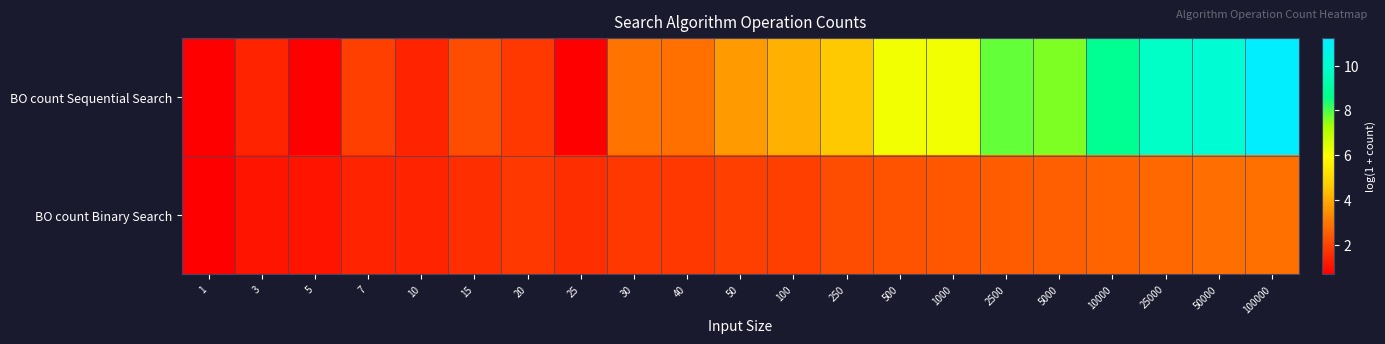

Reading right to left, what are all the values shown in this chart?

BO count Sequential Search: 100000=11.2	50000=10.1	25000=9.8	10000=8.8	5000=7.6	2500=7.8	1000=6.2	500=6.2	250=4.6	100=4.1	50=3.7	40=2.9	30=2.9	25=0.7	20=1.8	15=2.2	10=1.4	7=1.9	5=0.7	3=1.4	1=0.7
BO count Binary Search: 100000=2.9	50000=2.8	25000=2.7	10000=2.6	5000=2.6	2500=2.5	1000=2.4	500=2.3	250=2.2	100=1.9	50=1.9	40=1.8	30=1.8	25=1.6	20=1.8	15=1.6	10=1.4	7=1.4	5=1.1	3=1.1	1=0.7